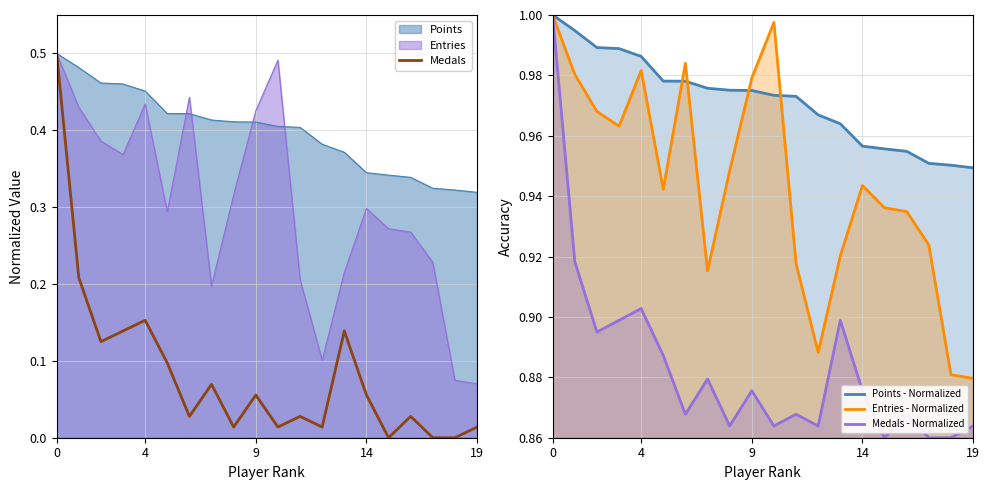

What is the maximum value shown in the chart?

1.0